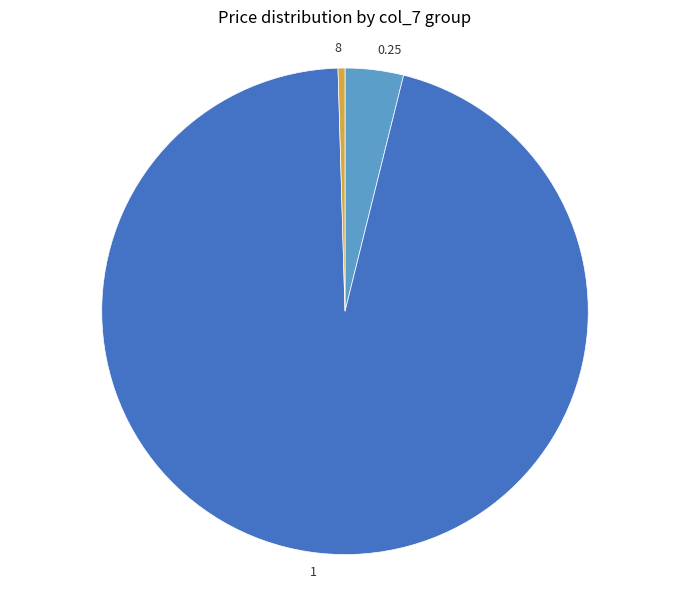

Do 1 and 8 together represent more than half of the pie?

Yes